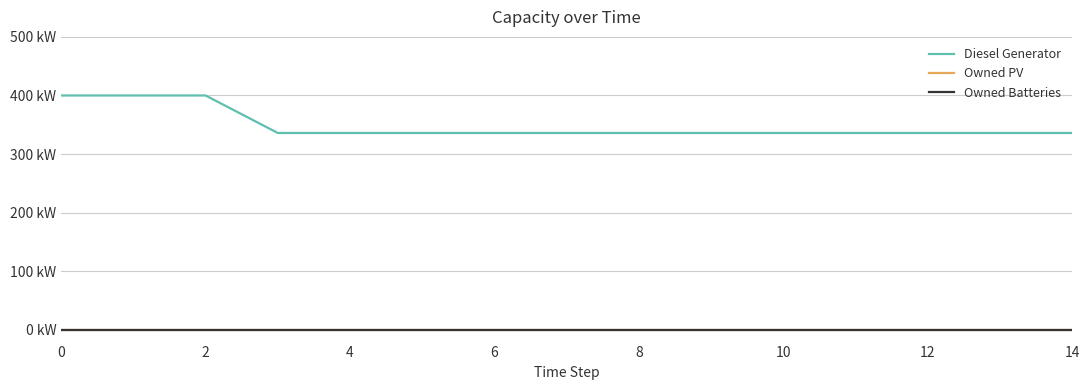

True or false: Diesel Generator and Owned PV intersect in this chart.

False